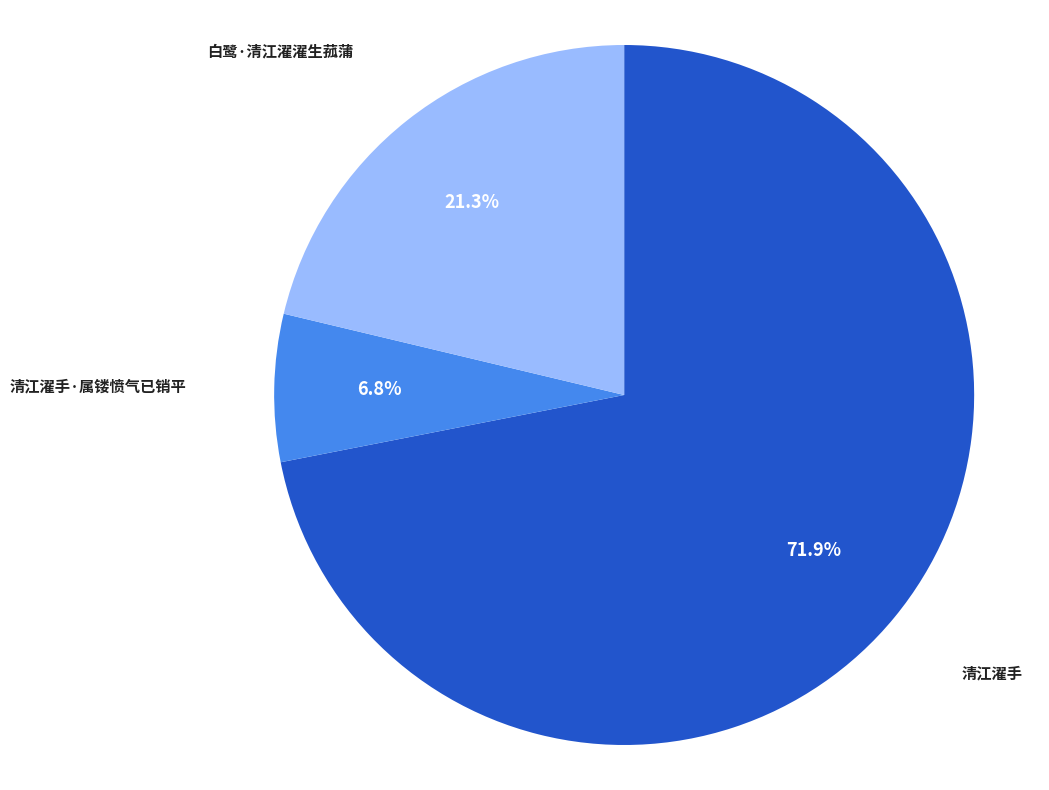

Does any single category account for the majority?

Yes